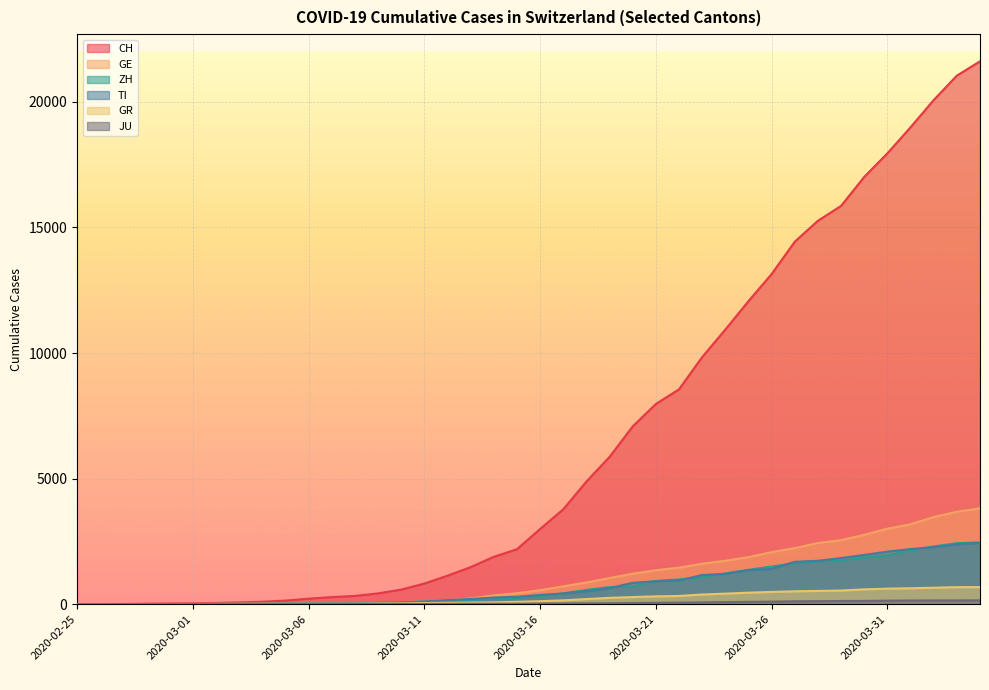

At which label is GR closest to 340?

2020-03-22